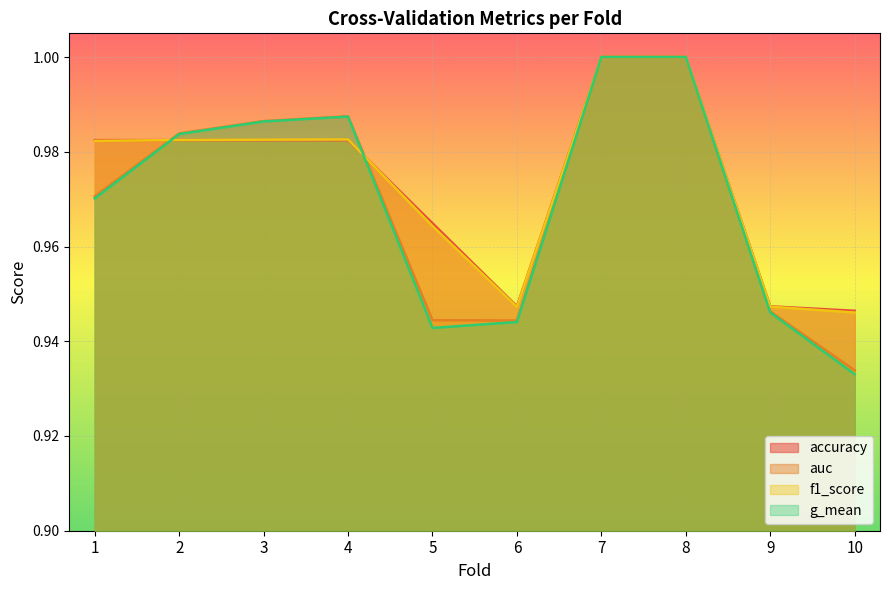

What is the value of the auc point at the 5th from the left?

0.9